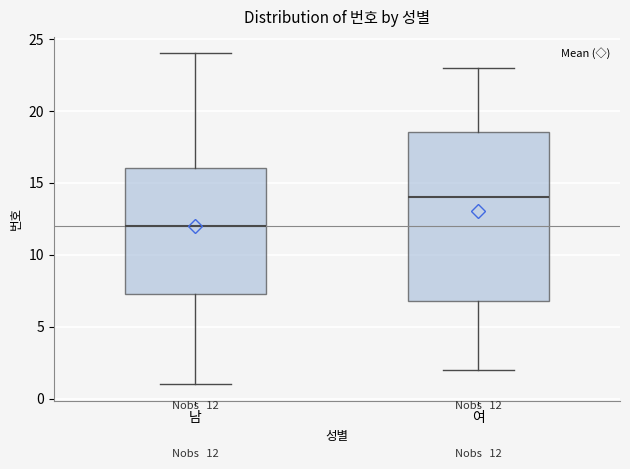

Which box's median line is the lowest?

남